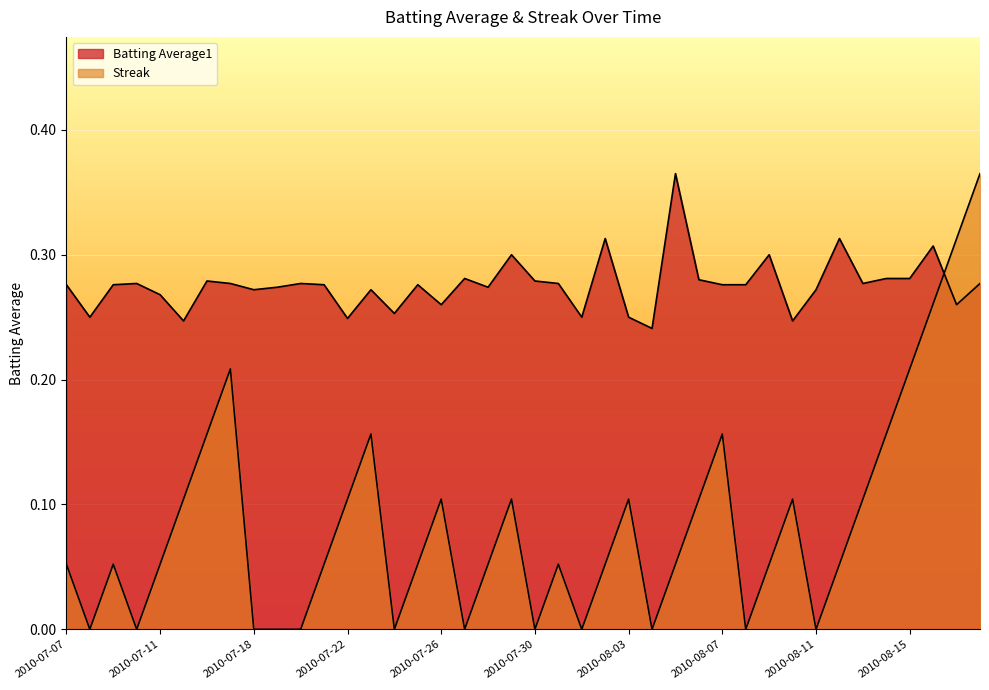

Reading left to right, what are all the values shown in this chart?

Batting Average1: 0.3	0.2	0.3	0.3	0.3	0.2	0.3	0.3	0.3	0.3	0.3	0.3	0.2	0.3	0.3	0.3	0.3	0.3	0.3	0.3	0.3	0.3	0.2	0.3	0.2	0.2	0.4	0.3	0.3	0.3	0.3	0.2	0.3	0.3	0.3	0.3	0.3	0.3	0.3	0.3
Streak: 0.1	0.0	0.1	0.0	0.1	0.1	0.2	0.2	0.0	0.0	0.0	0.1	0.1	0.2	0.0	0.1	0.1	0.0	0.1	0.1	0.0	0.1	0.0	0.1	0.1	0.0	0.1	0.1	0.2	0.0	0.1	0.1	0.0	0.1	0.1	0.2	0.2	0.3	0.3	0.4